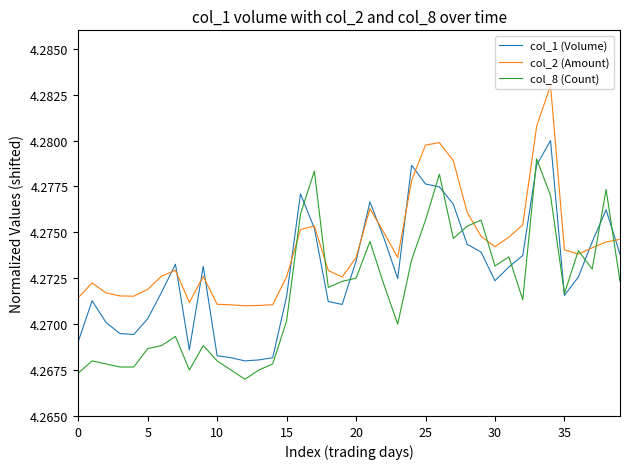

Which series has the largest total across all categories?

col_2 (Amount)